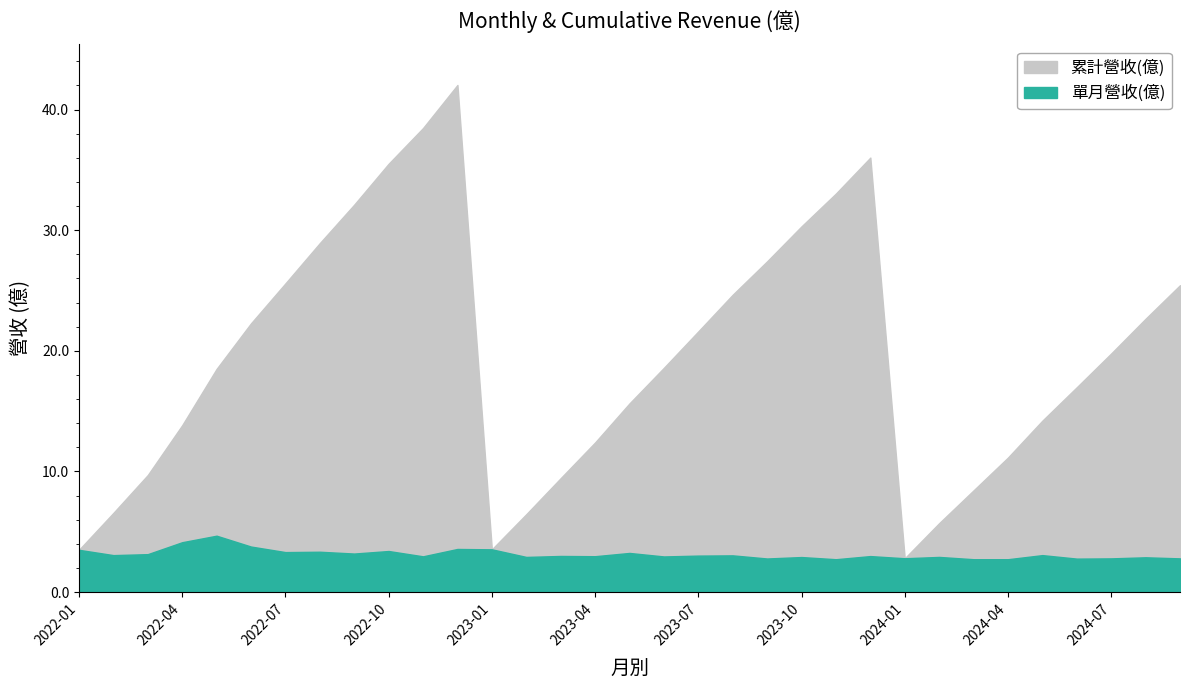

Between 2023-07 and 2023-06, which is larger?

2023-07